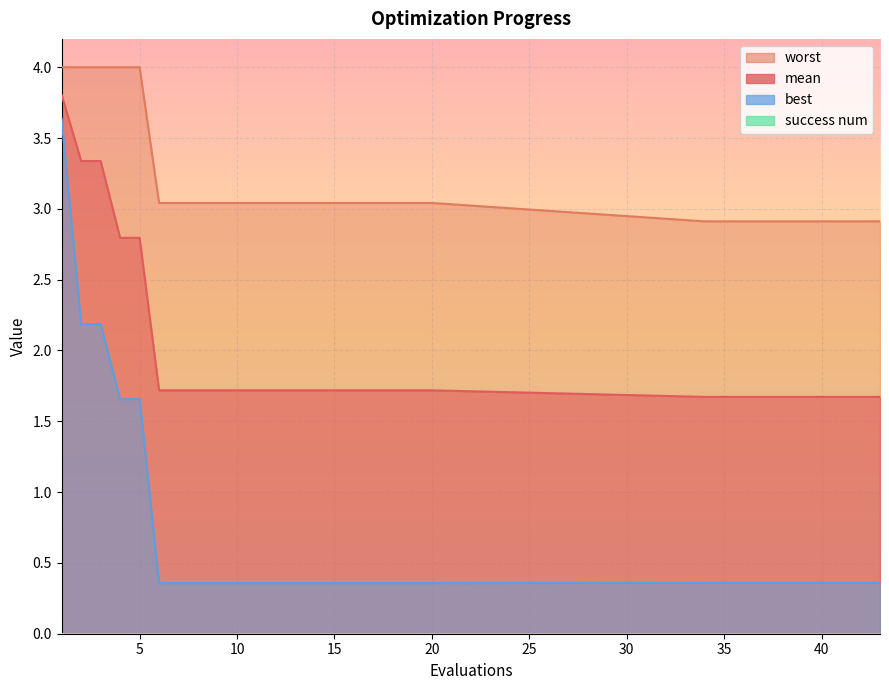

At which label is mean closest to 2?

6